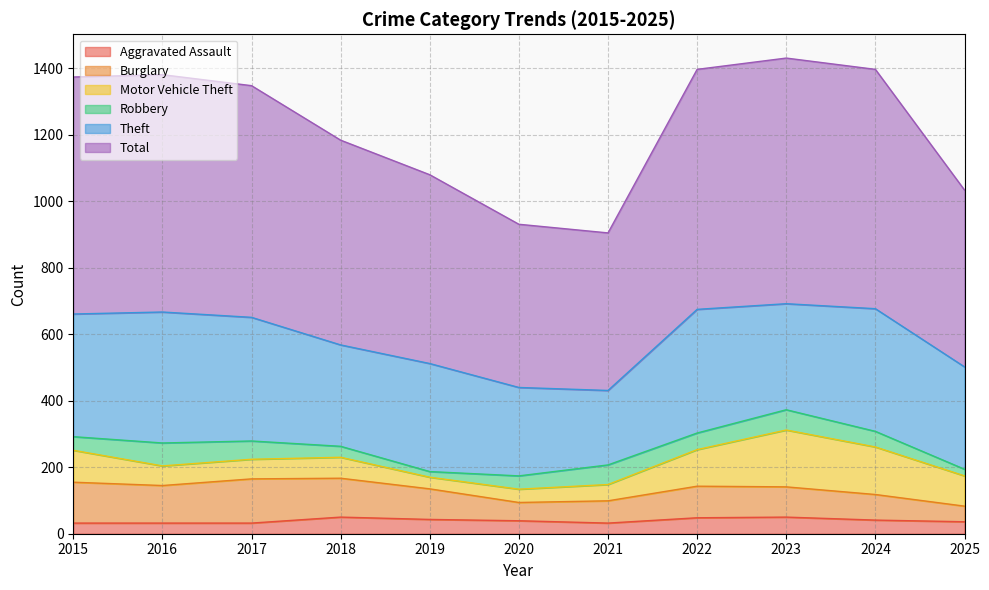

True or false: Theft has a value of 372 at 2022.

True